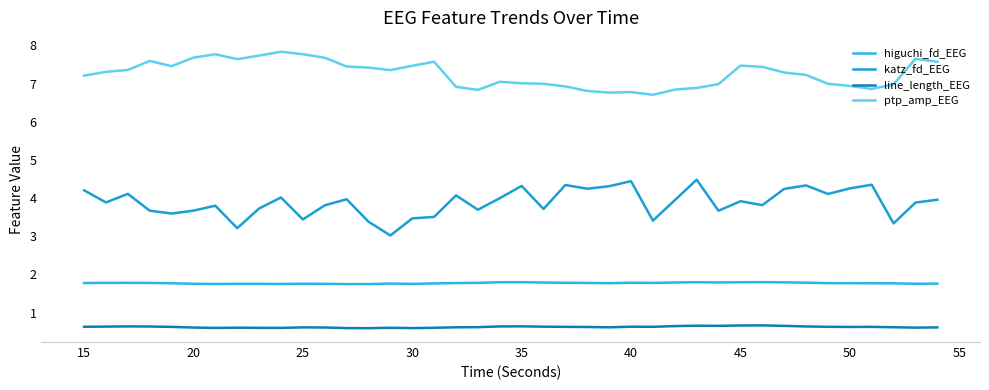

How many lines are shown in the chart?

4